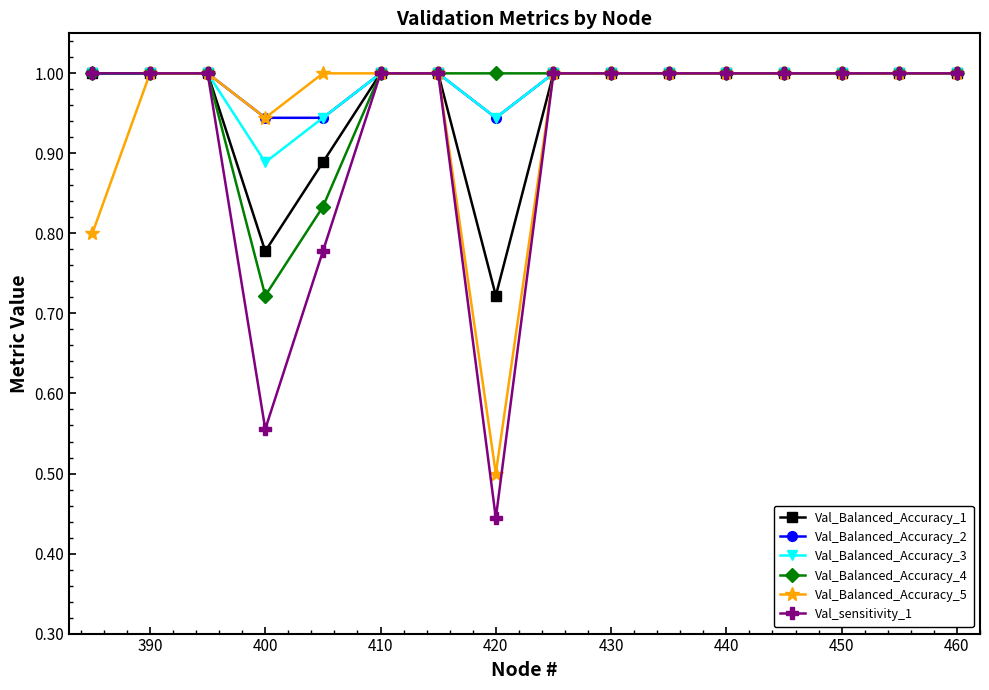

At how many categories does at least one series exceed 0?

16